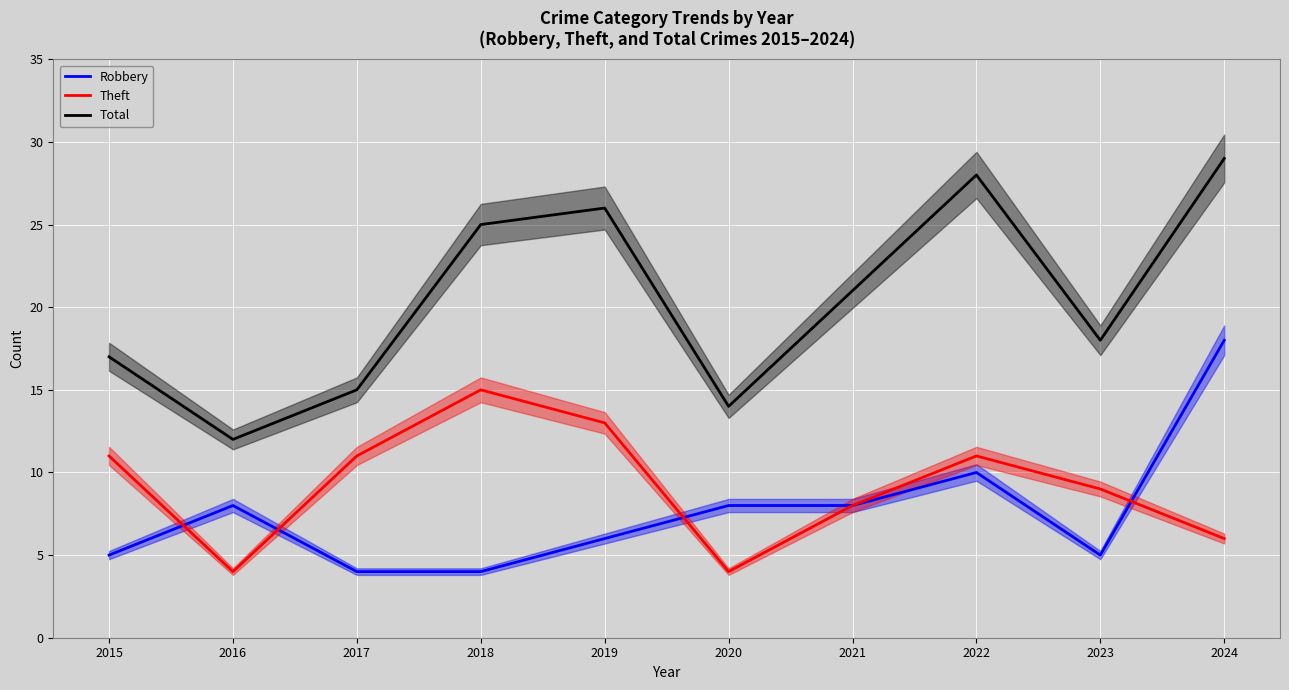

How many values in the Total series are below 21?

5